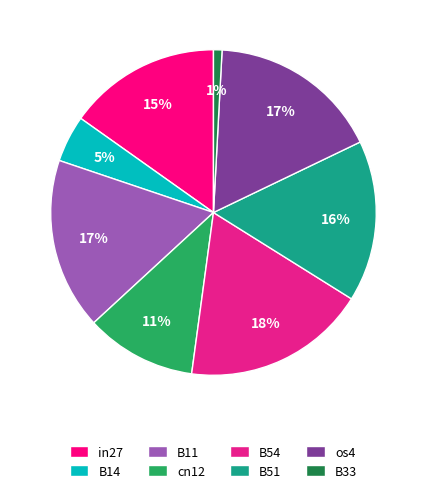

Is cn12 the majority of the pie?

No